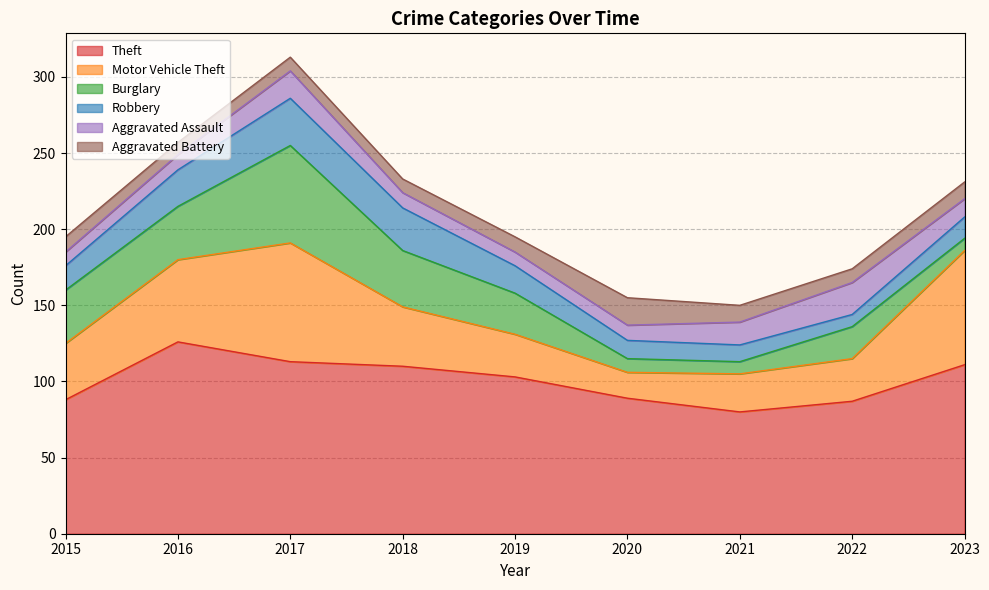

True or false: Aggravated Assault and Motor Vehicle Theft cross at least once.

False